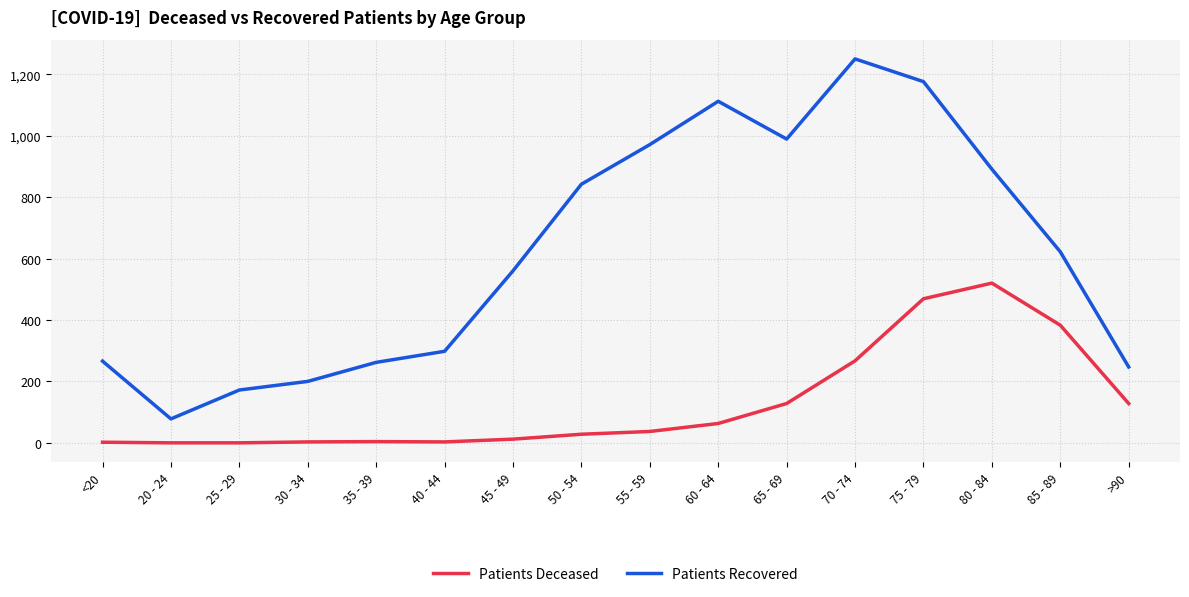

Which series has the largest range (max minus min)?

Patients Recovered